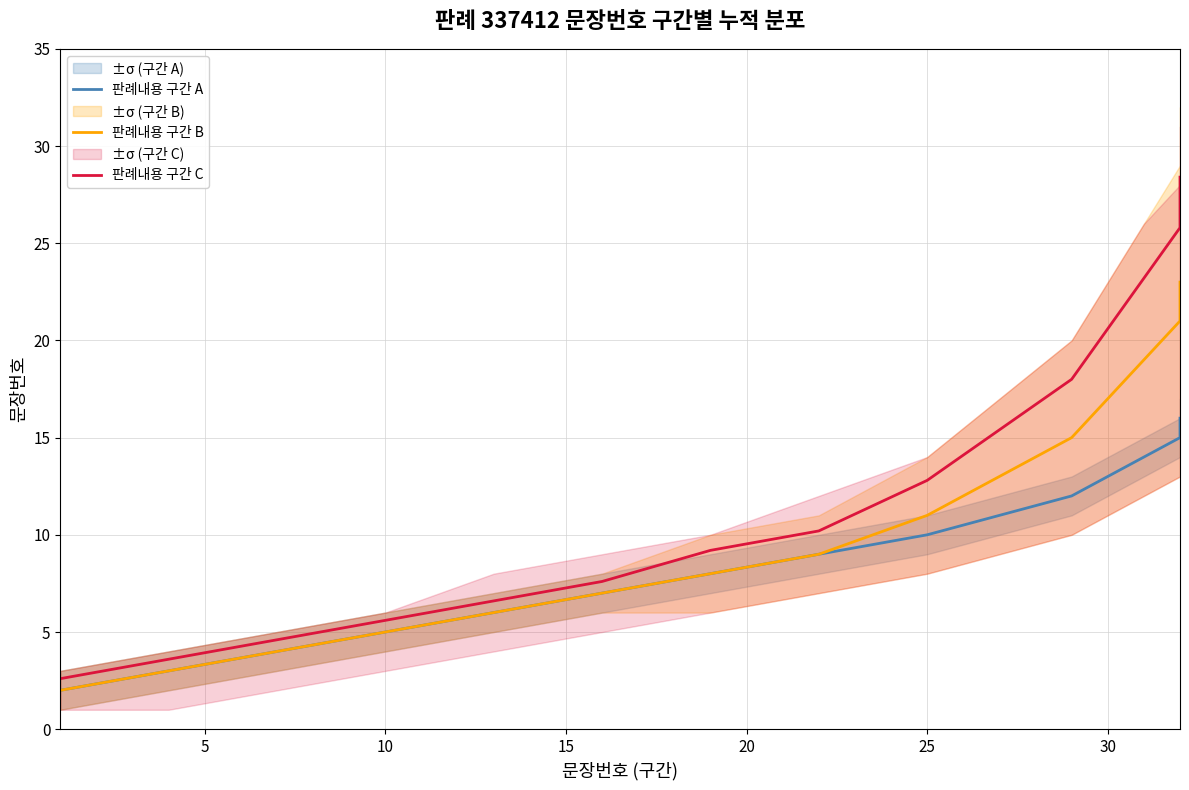

True or false: 판례내용 구간 A and 판례내용 구간 C cross at least once.

False